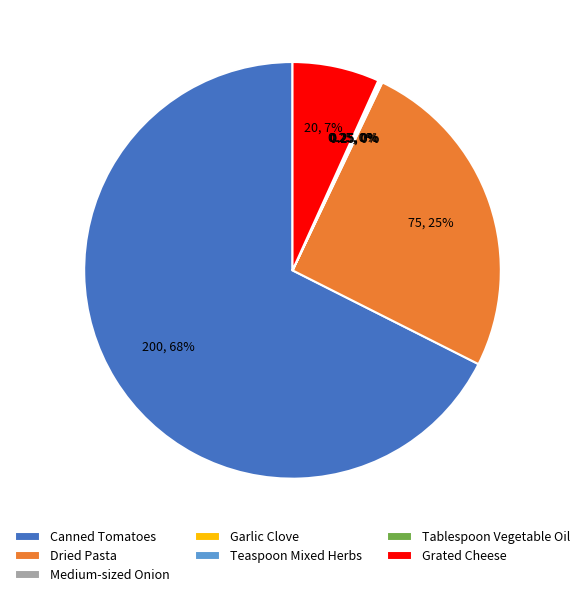

To the nearest percent, what is the average slice percentage?

14%